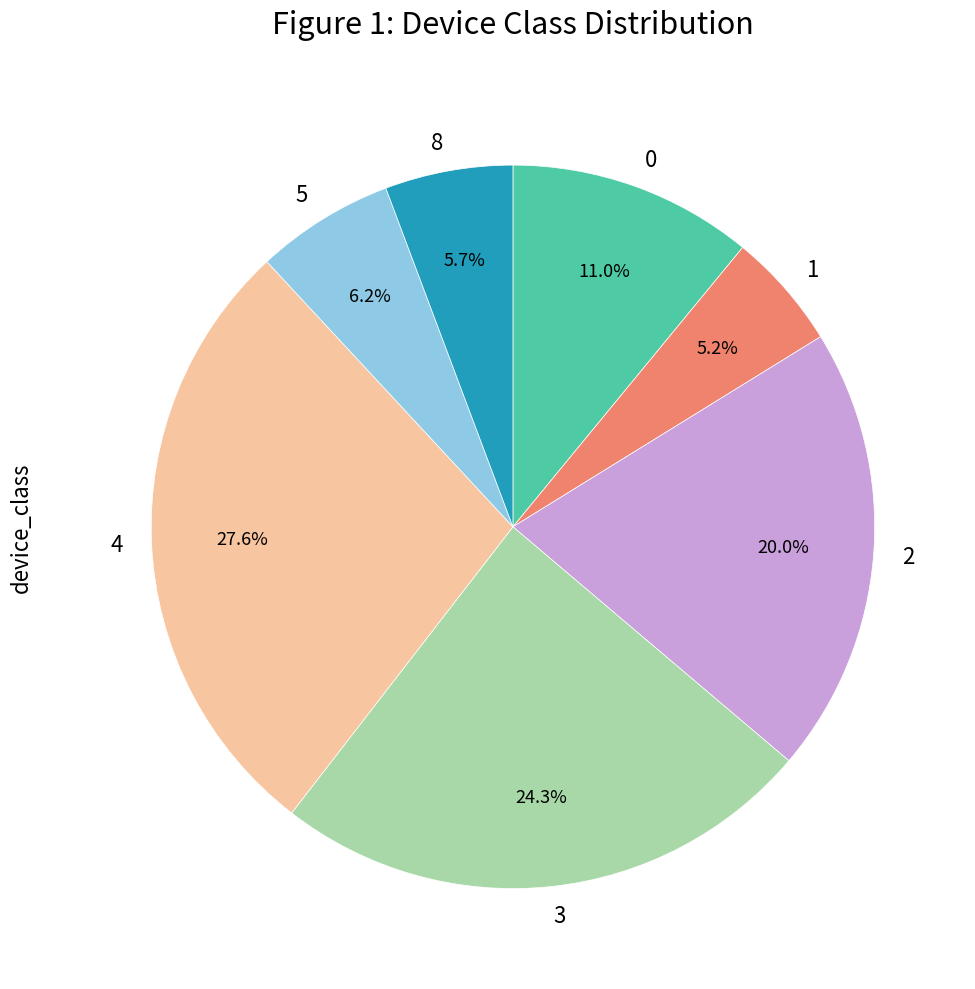

Does any single category account for the majority?

No